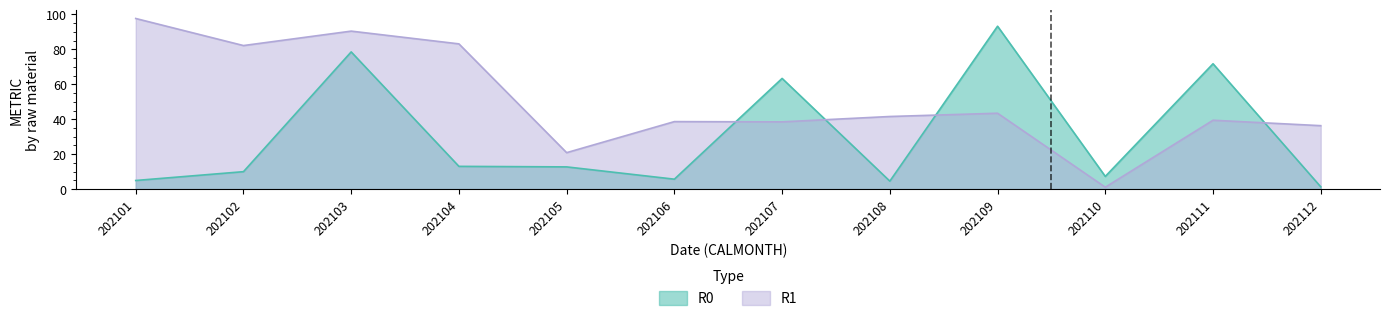

What is the minimum value shown in the chart?

1.1